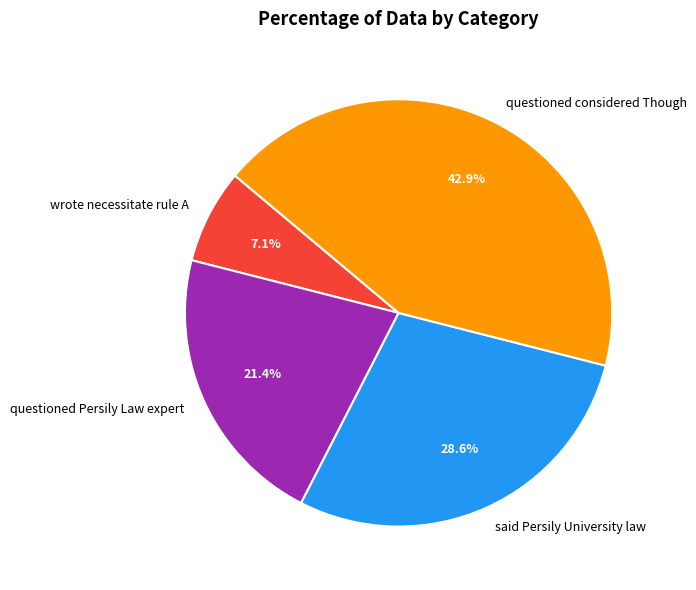

What is the smallest slice in the pie chart?

wrote necessitate rule A